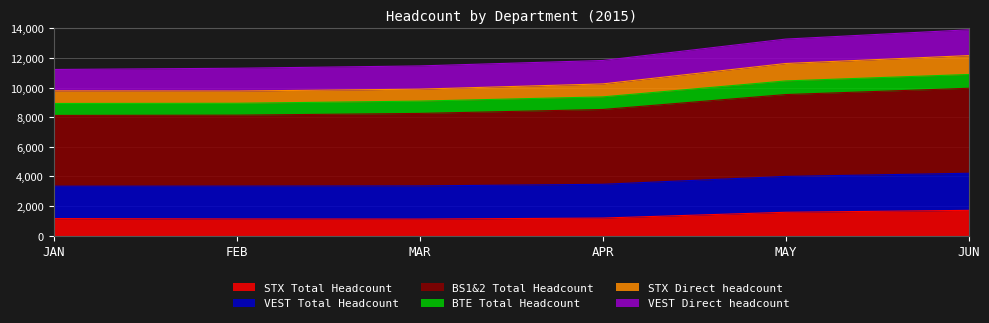

What is the highest value of the STX Total Headcount series?

1713